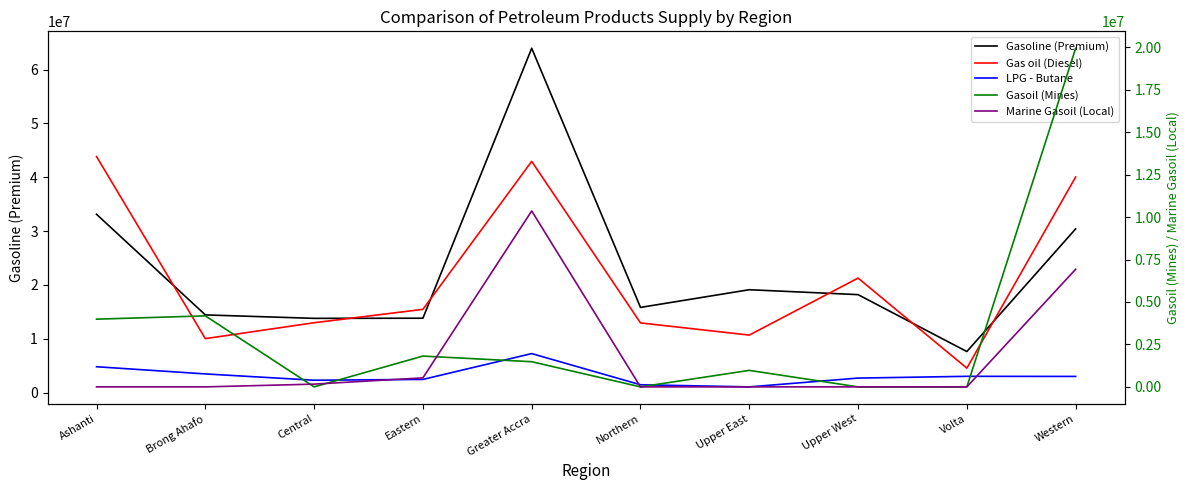

What is the difference between the second highest and second lowest values in the LPG - Butane series?

3347161